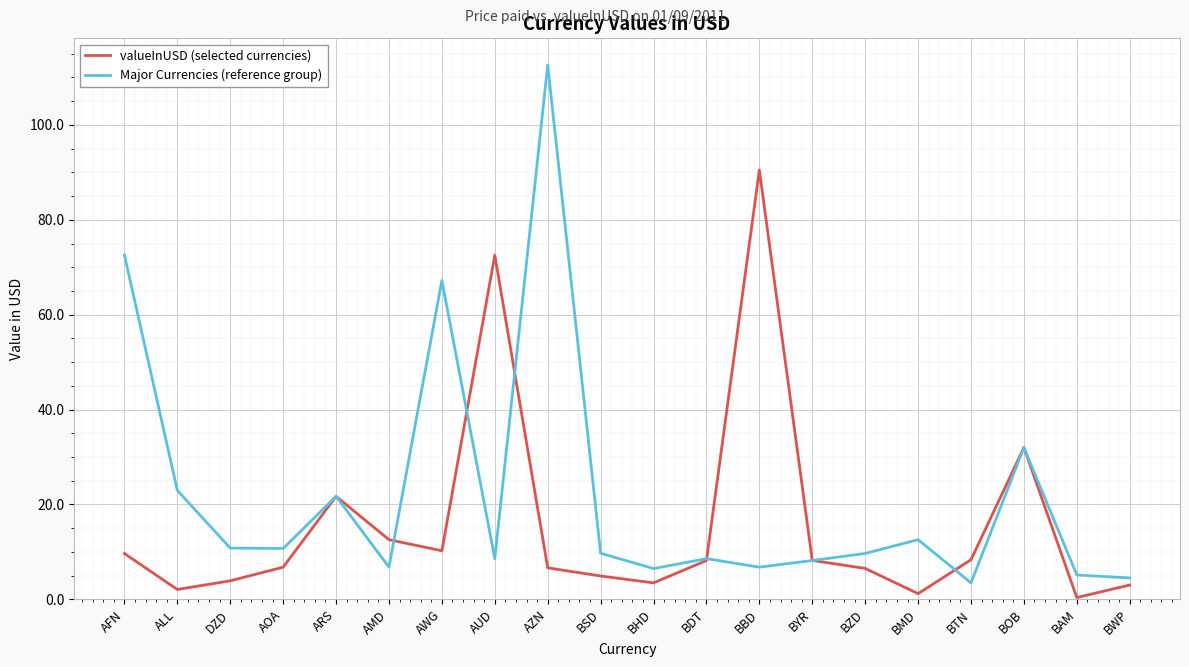

Is it true that valueInUSD (selected currencies) equals 21.7 at ARS?

True